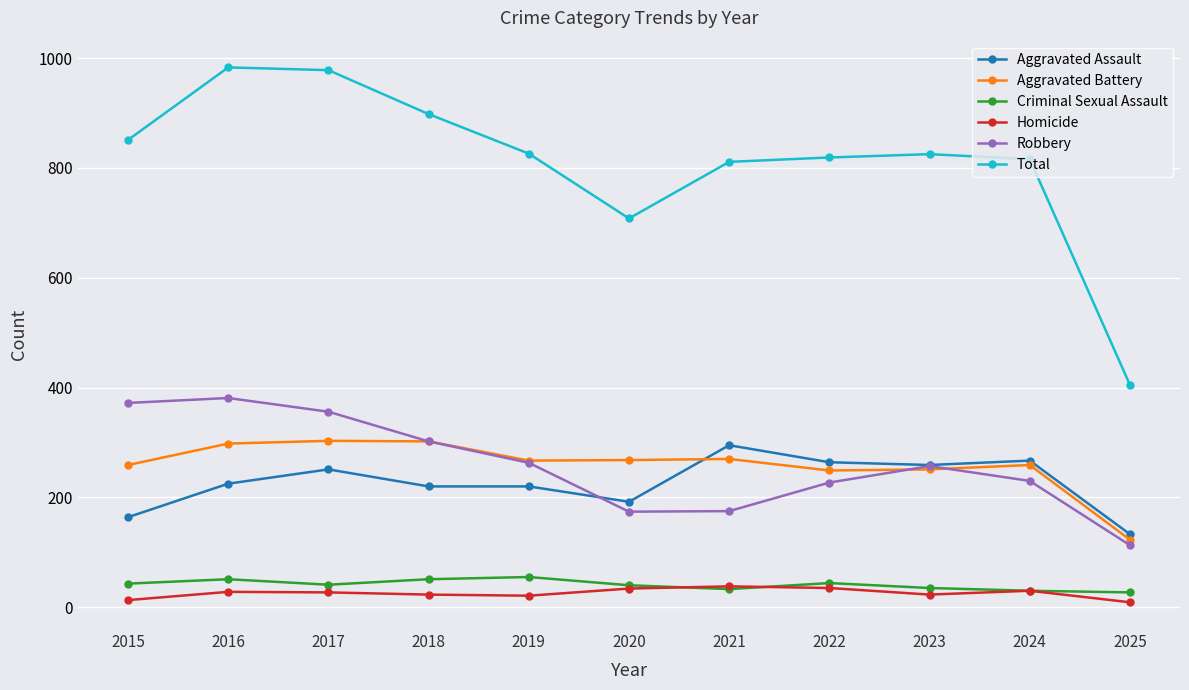

Between 2016 and 2025, which series saw the biggest shift?

Total